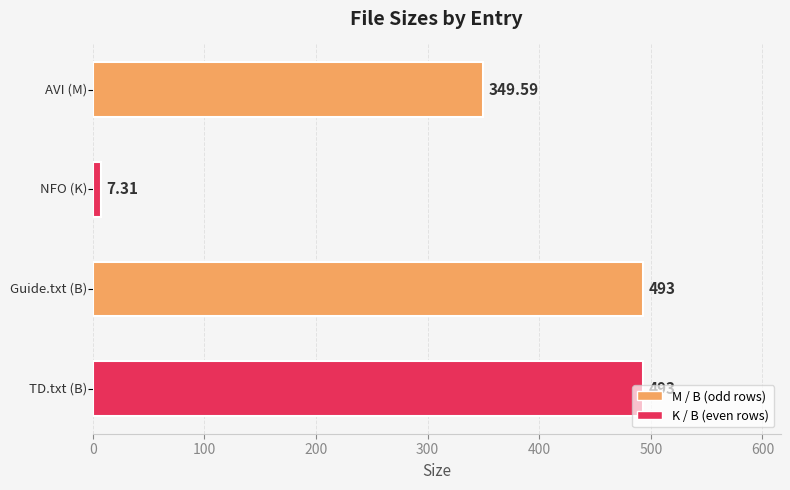

How many bars are there in total?

4